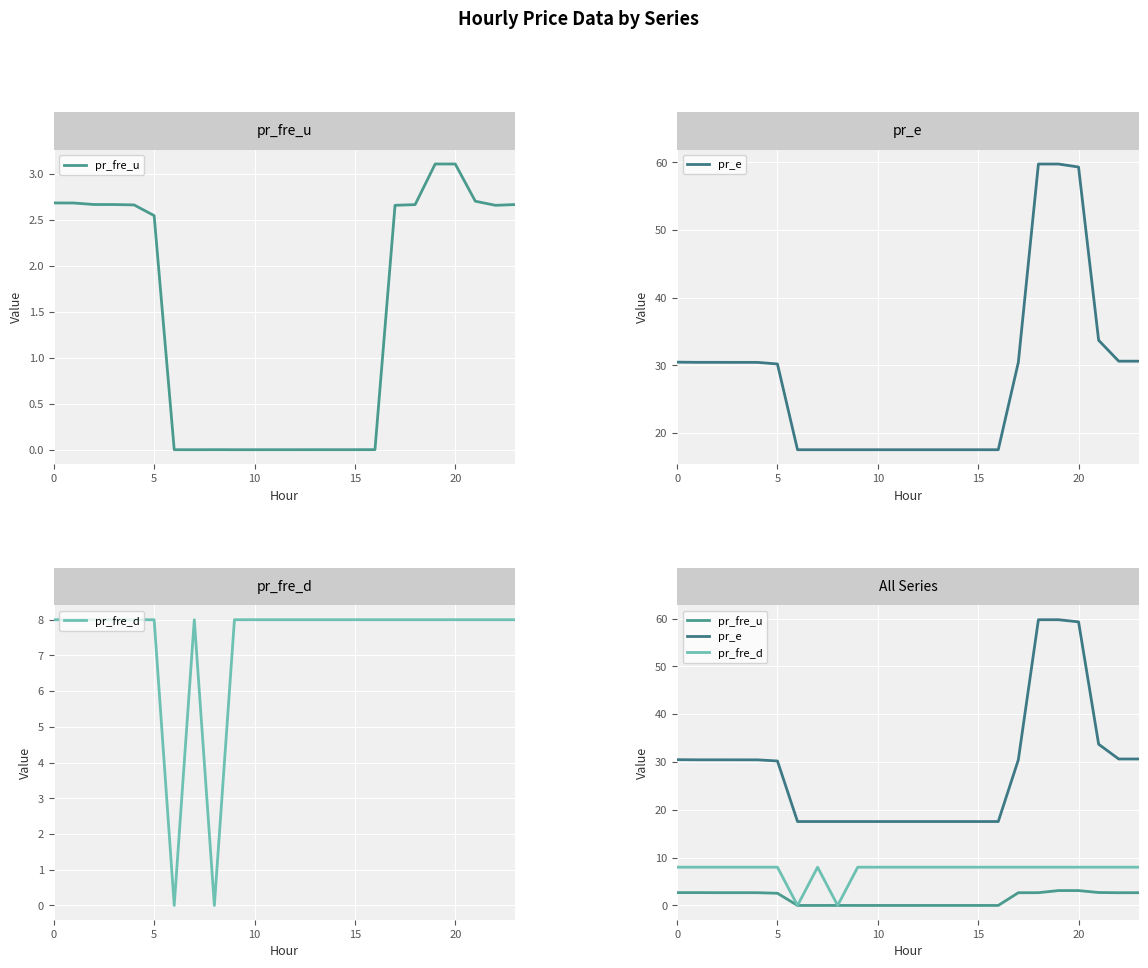

At how many categories does at least one series exceed 59?

3